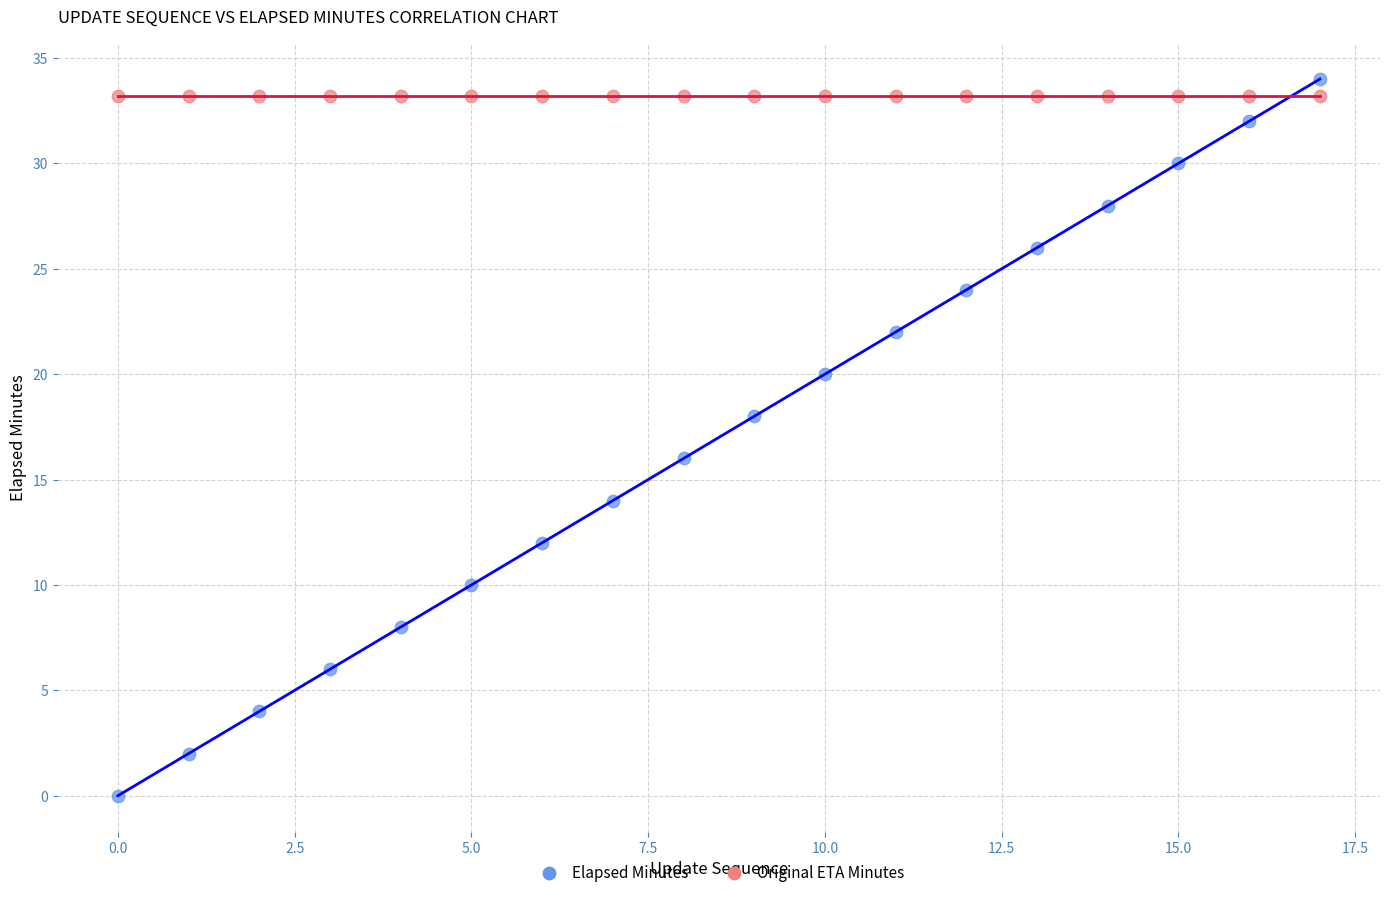

Which series contains the lowest Y value?

Elapsed Minutes